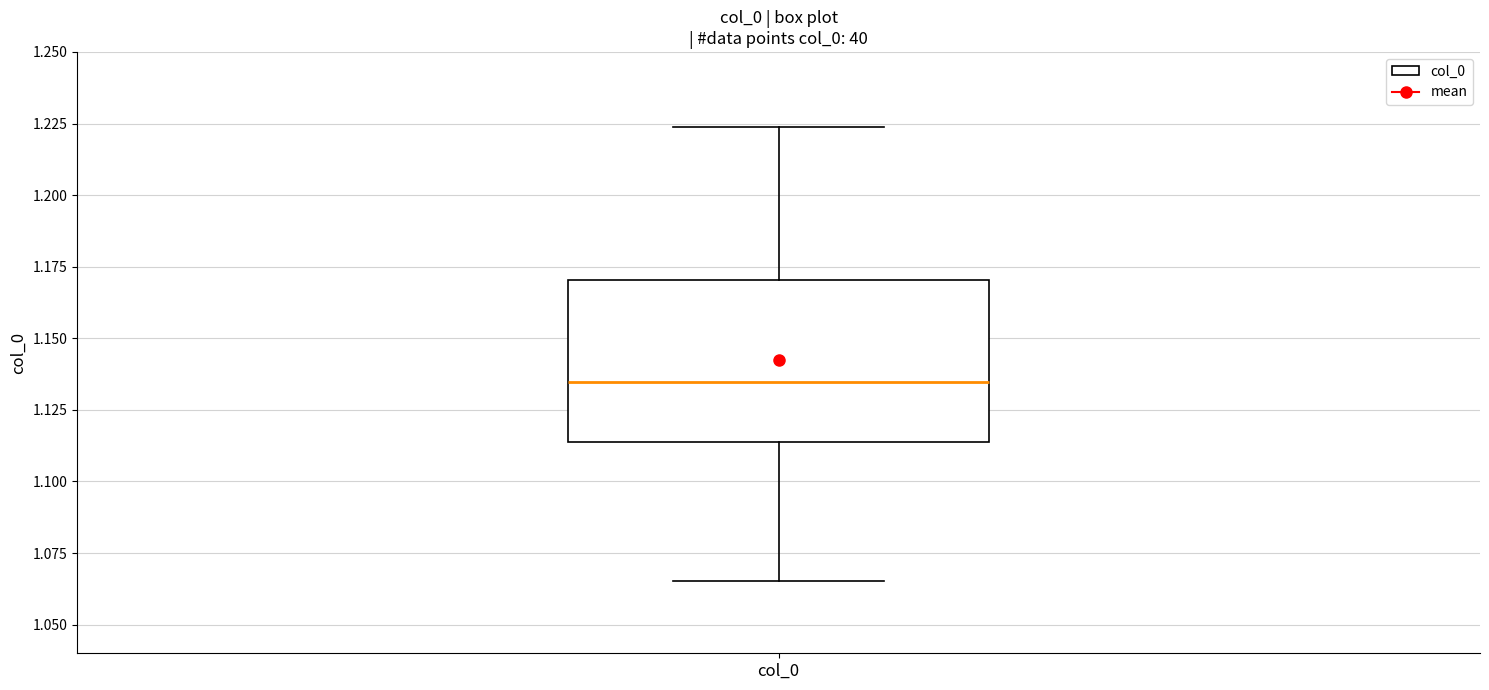

Where does the lower whisker of the box for col_0 end on the y-axis? The values are not printed on the chart, so give them approximately, as read against the axis.

1.065